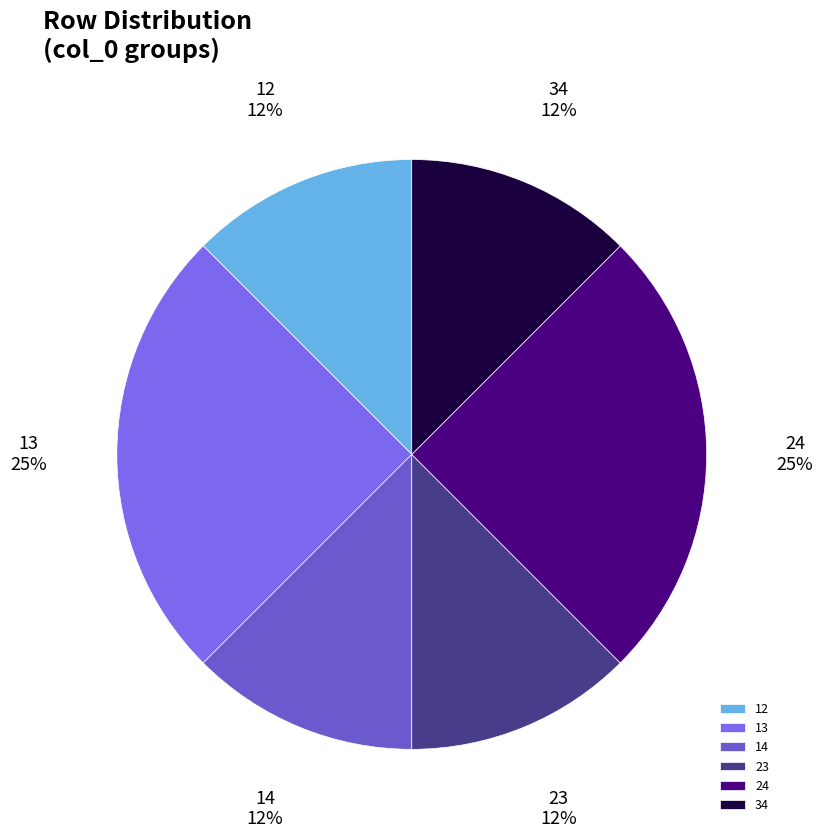

Which has a higher value, 12 or 24?

24